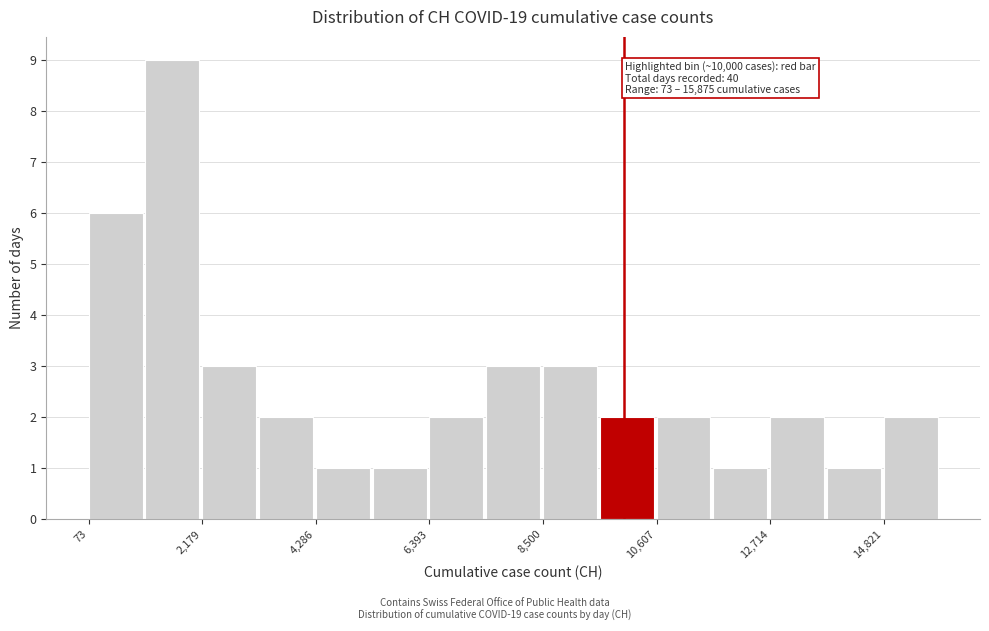

Around what value on the x-axis is the tallest bar? Give the approximate position of its centre, as read against the axis.

1500